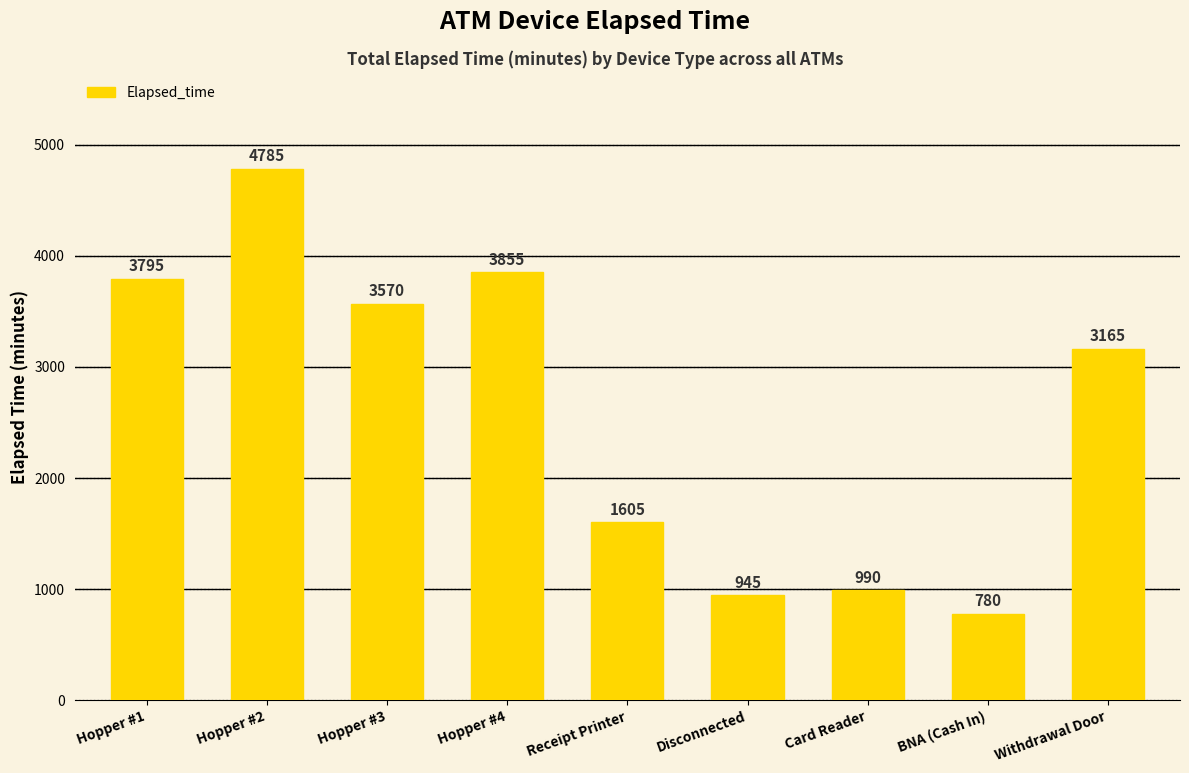

Reading left to right, list all the values displayed in this chart.

3795	4785	3570	3855	1605	945	990	780	3165